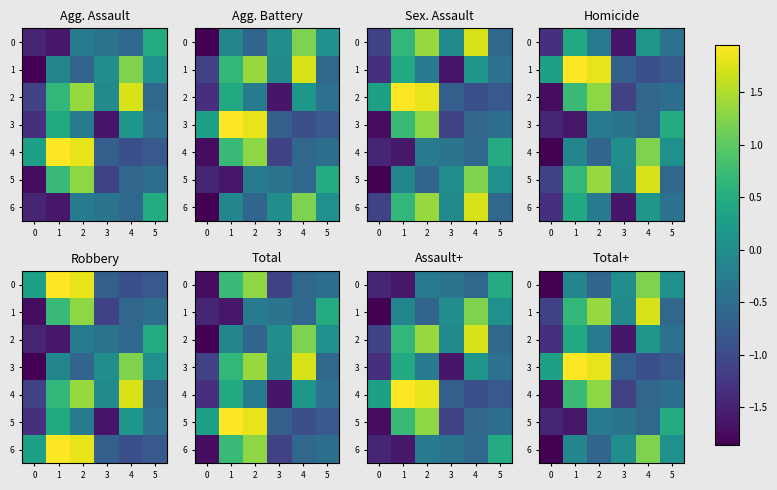

How many data points in 1 are less than 0?

3